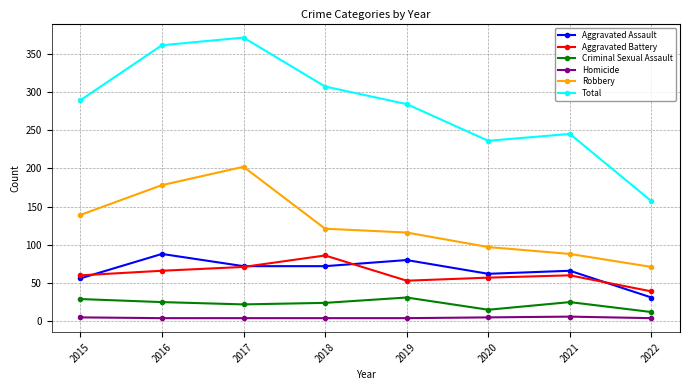

Between 2019 and 2022, which series saw the biggest shift?

Total